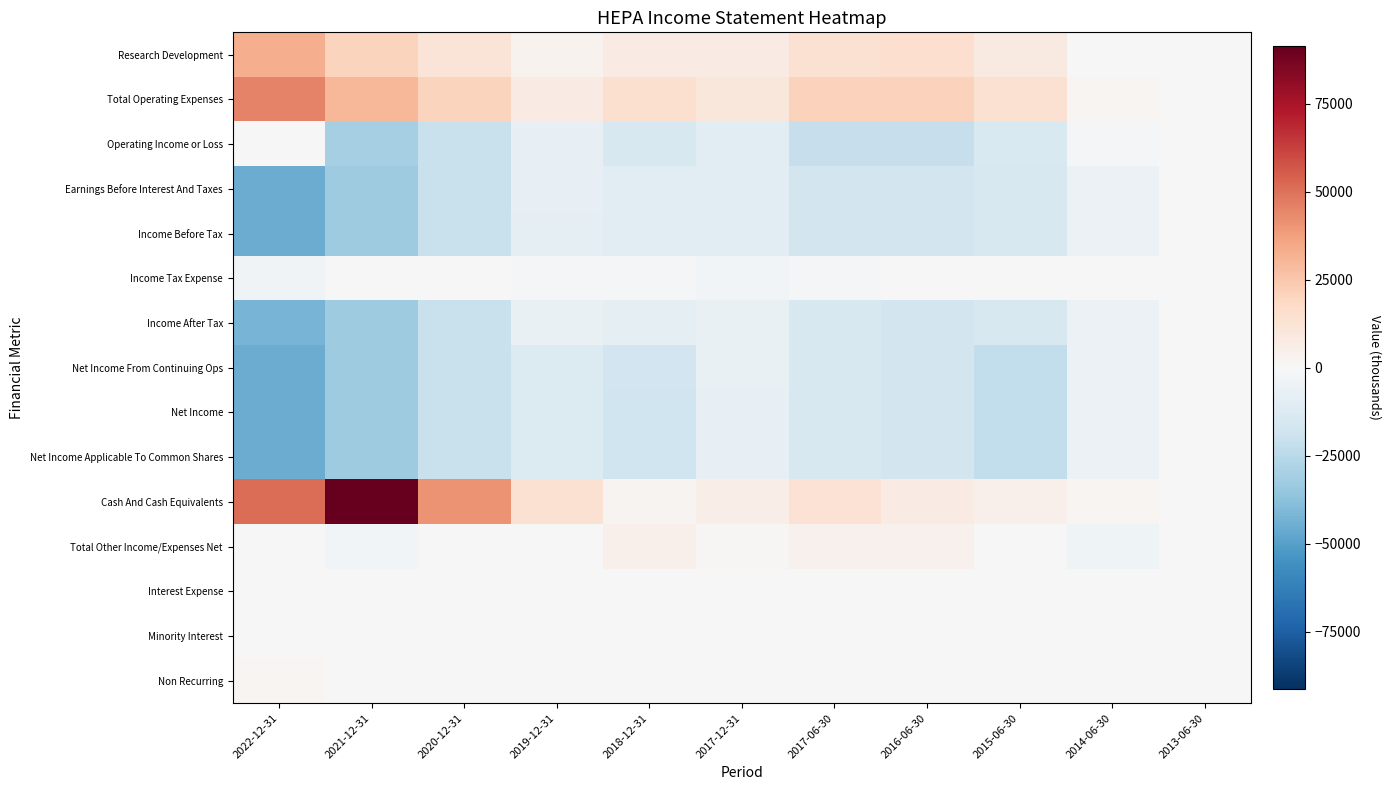

What is the total value across all series at 2021-12-31?

-86700